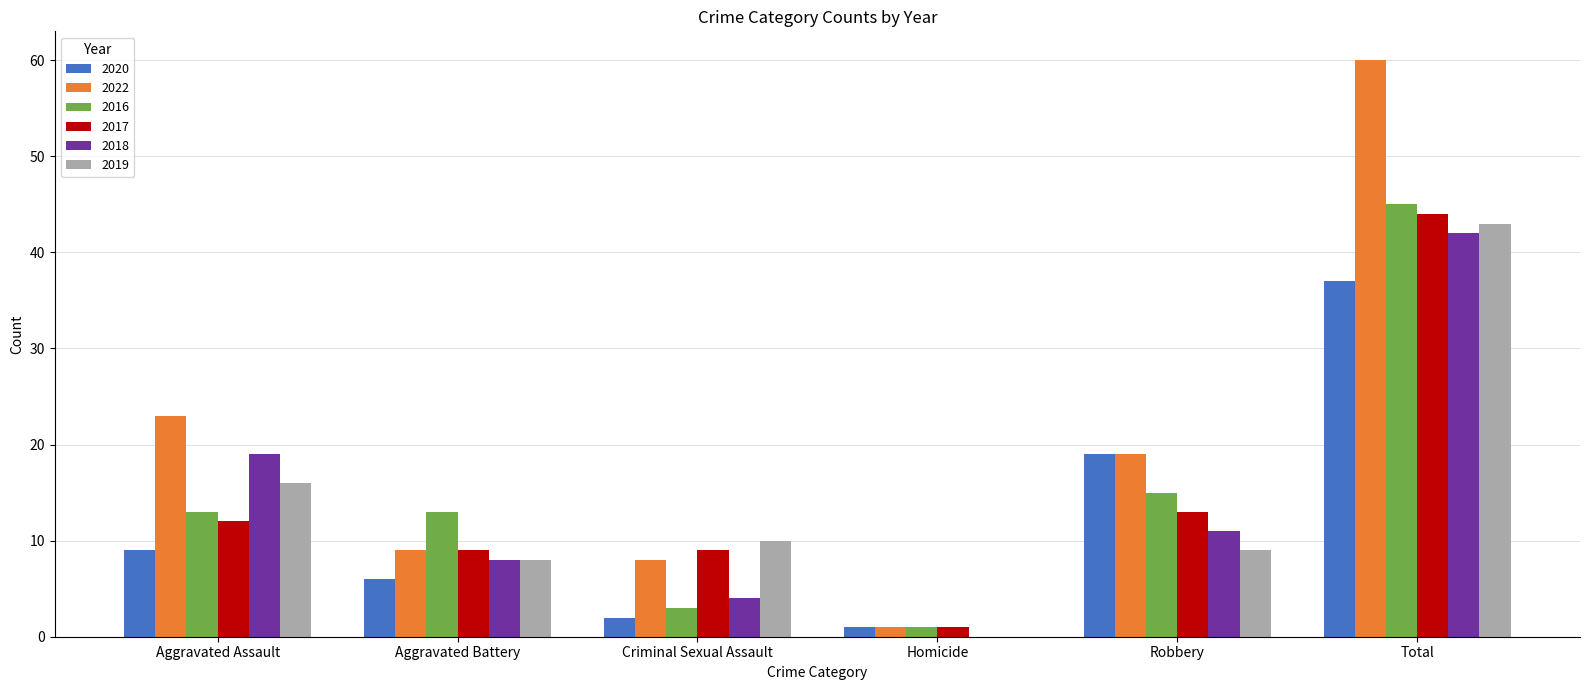

Where does the 2019 series first go above 10?

Aggravated Assault